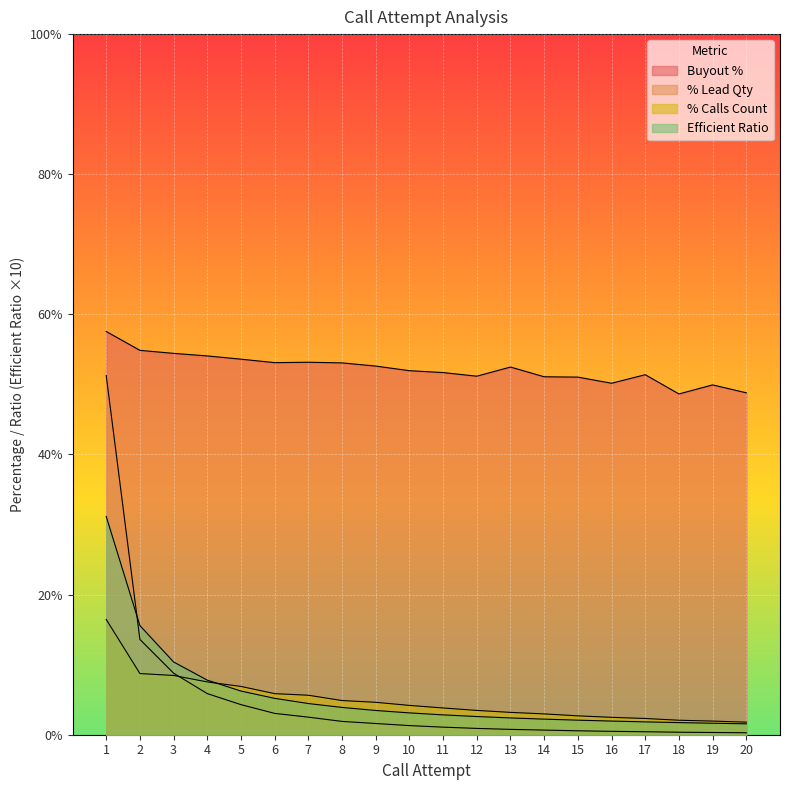

True or false: %_calls_count has more than 2 interior local peaks.

False